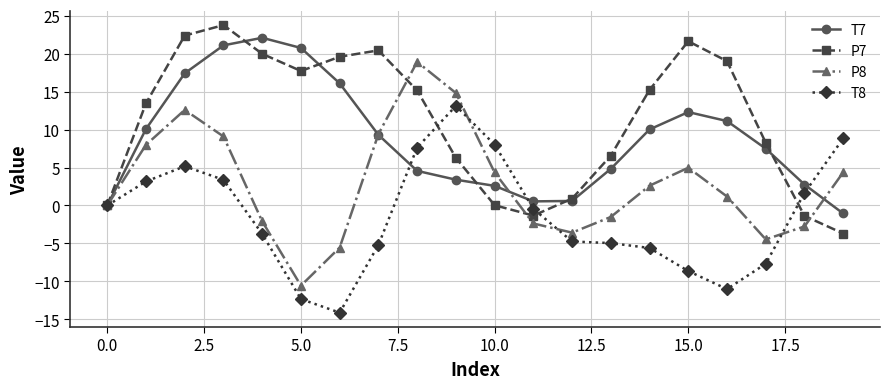

Count the number of data series in this chart.

4